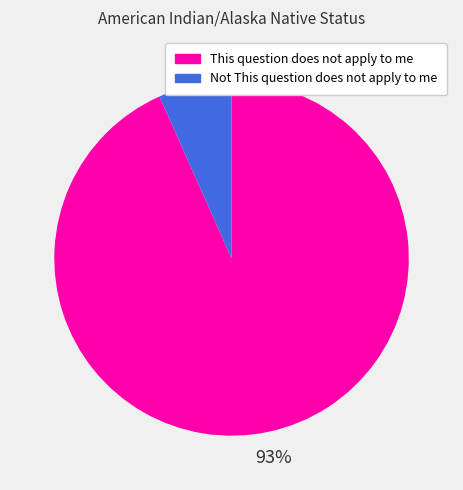

Does Not This question does not apply to me represent more than half of the total?

No